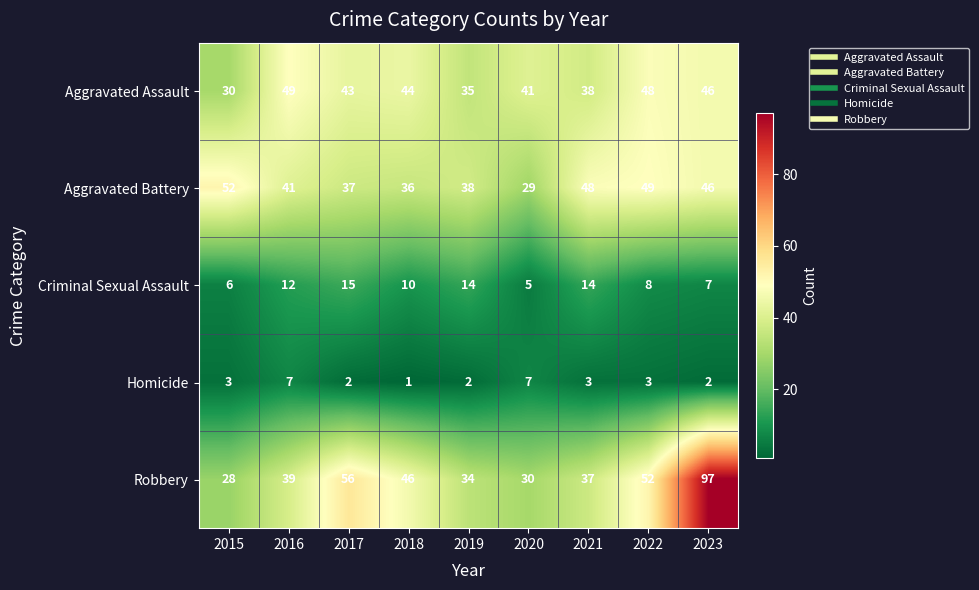

Which label corresponds to the largest value in the chart?

2023